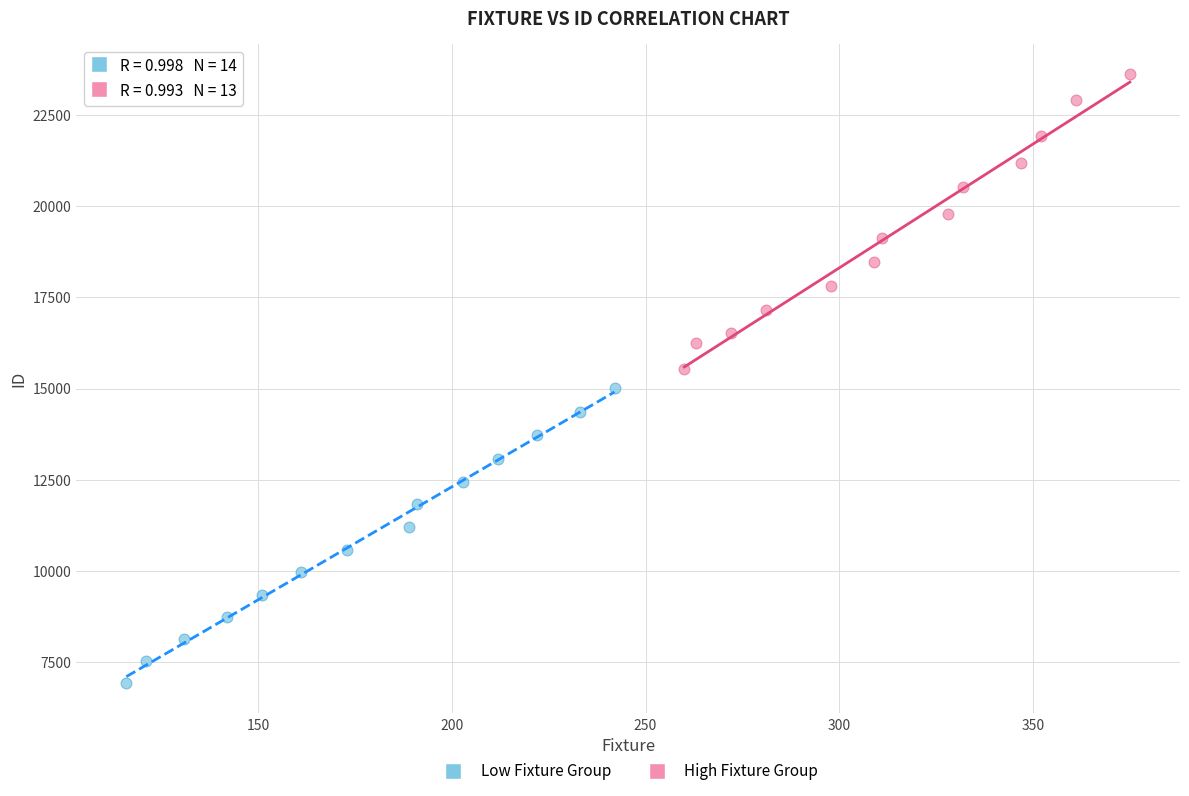

Which series reaches the minimum Y coordinate?

Low Fixture Group